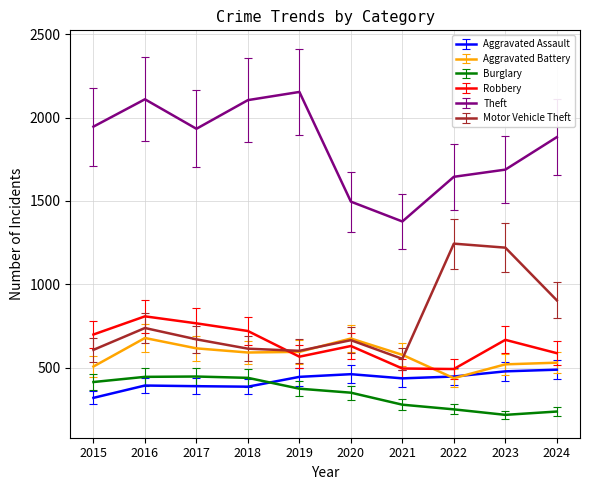

Between 2019 and 2022, which series saw the biggest shift?

Motor Vehicle Theft